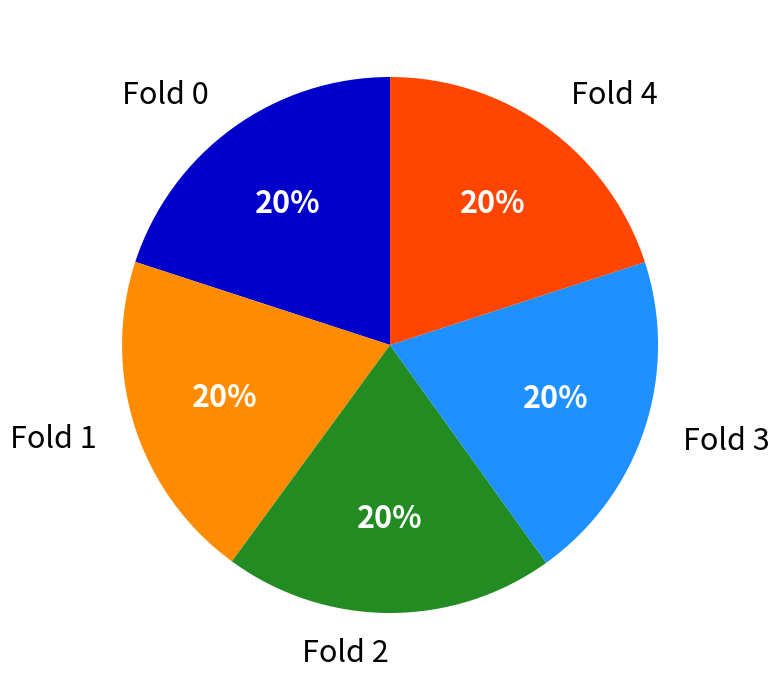

To the nearest percent, what is the combined percentage of Fold 4 and Fold 2?

40%